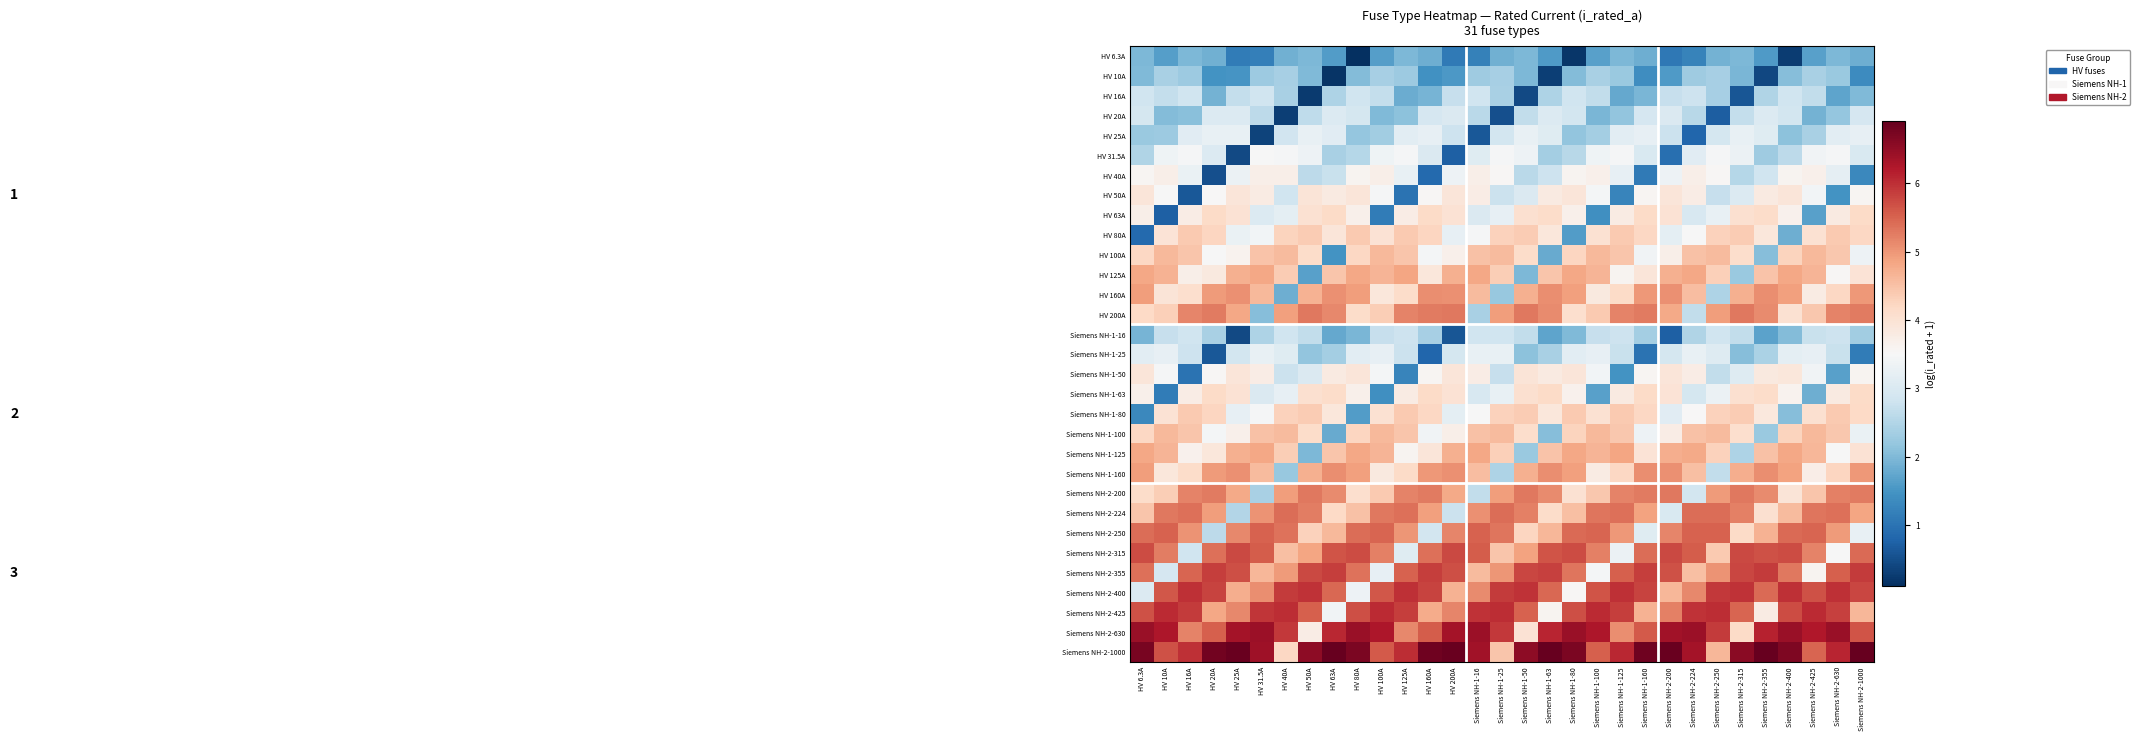

Between Siemens NH-1-63 and HV 80A, which is larger?

Siemens NH-1-63